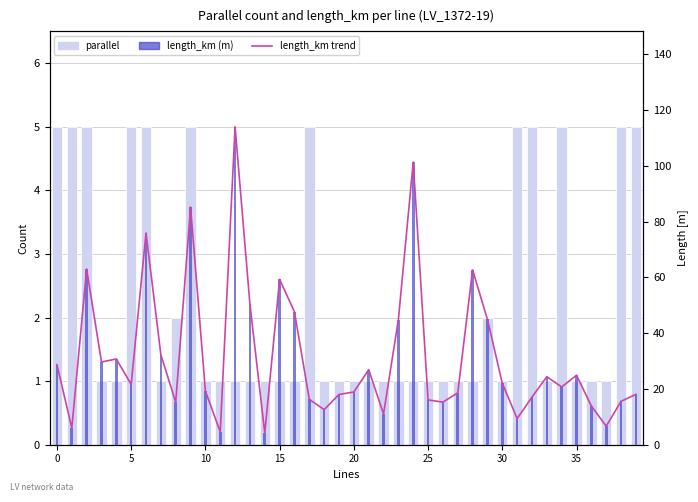

True or false: length_km trend has a value of 50.4 at 13.

True